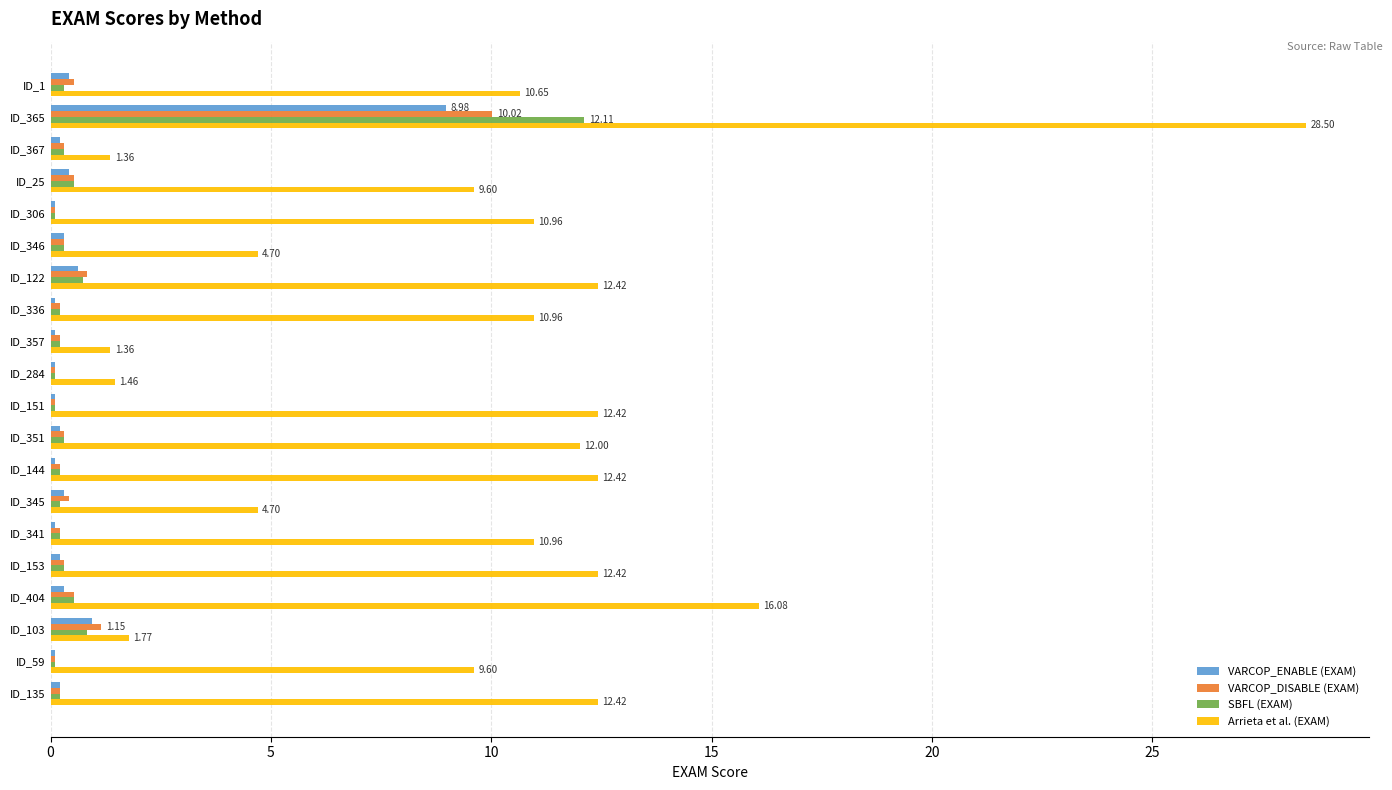

Which series has the widest spread of values?

Arrieta et al. (EXAM)